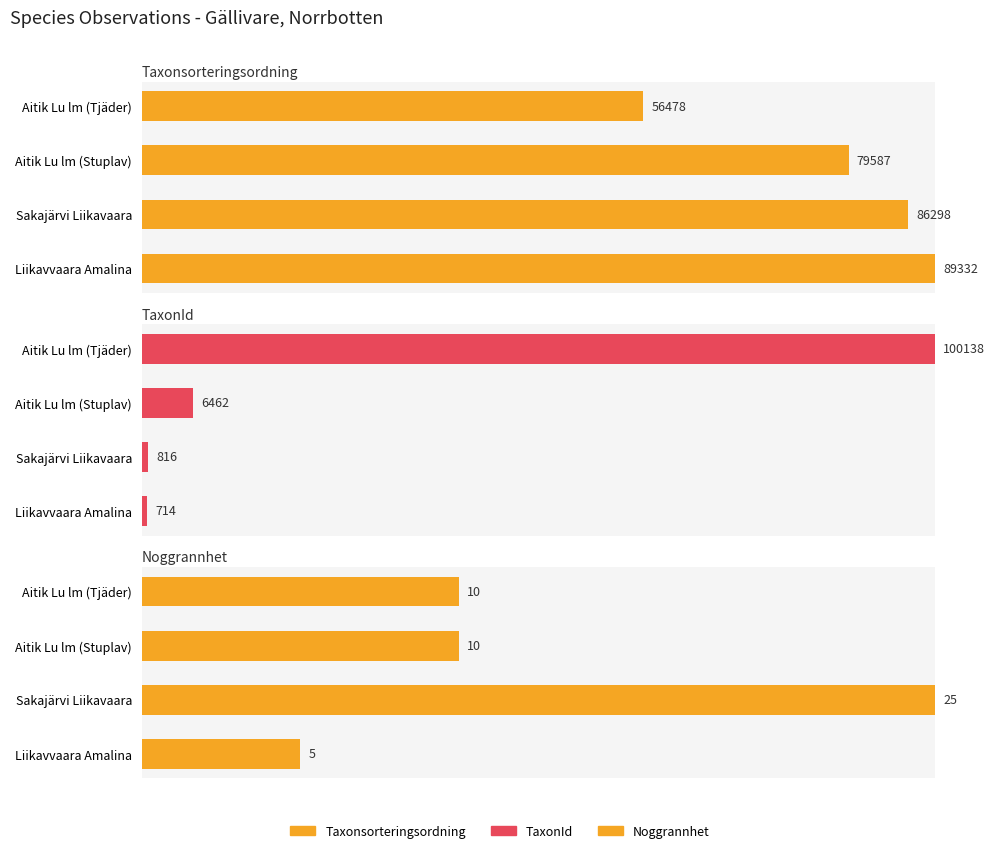

At how many categories does at least one series exceed 80?

4